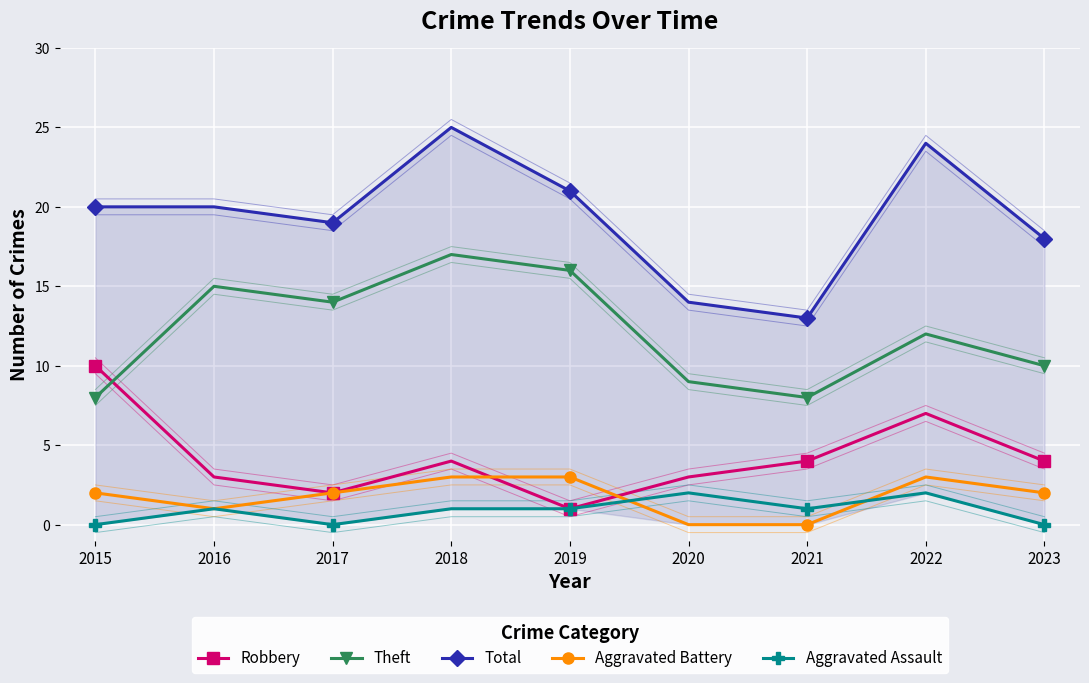

What is the sum of the Aggravated Battery values at 2021 and 2015?

2